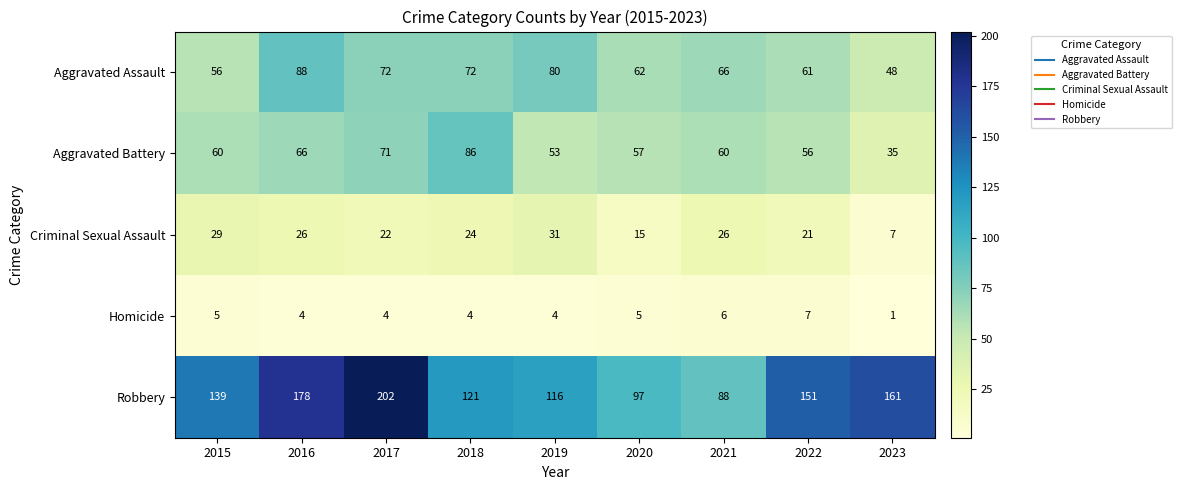

True or false: Homicide has a value of 3 at 2020.

False